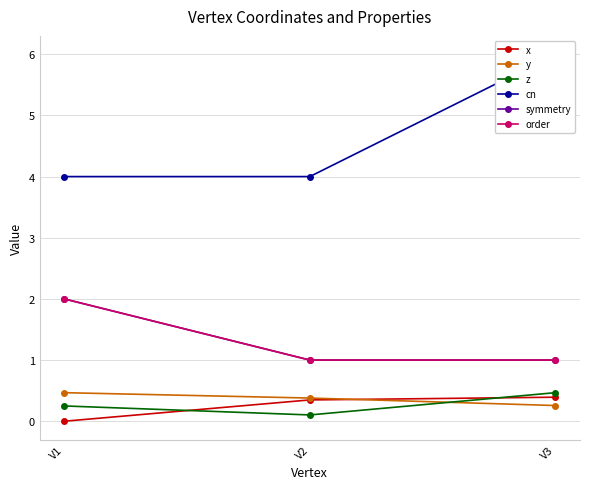

Reading left to right, extract all data points from this chart.

x: V1=0.0	V2=0.3	V3=0.4
y: V1=0.5	V2=0.4	V3=0.3
z: V1=0.2	V2=0.1	V3=0.5
cn: V1=4.0	V2=4.0	V3=6.0
symmetry: V1=2.0	V2=1.0	V3=1.0
order: V1=2.0	V2=1.0	V3=1.0